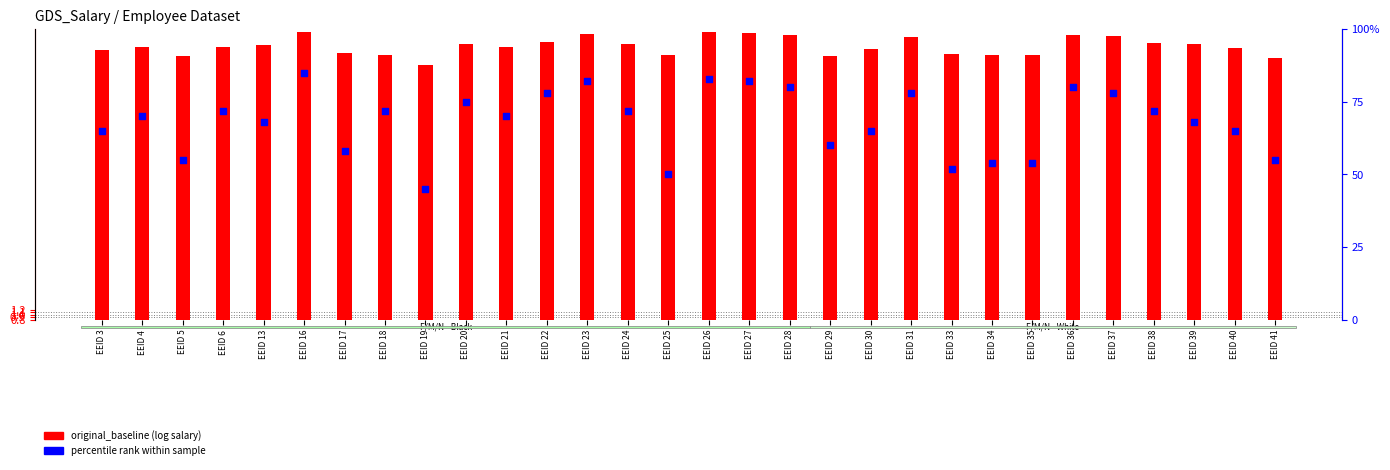

Which series has the widest spread of Y values?

percentile rank